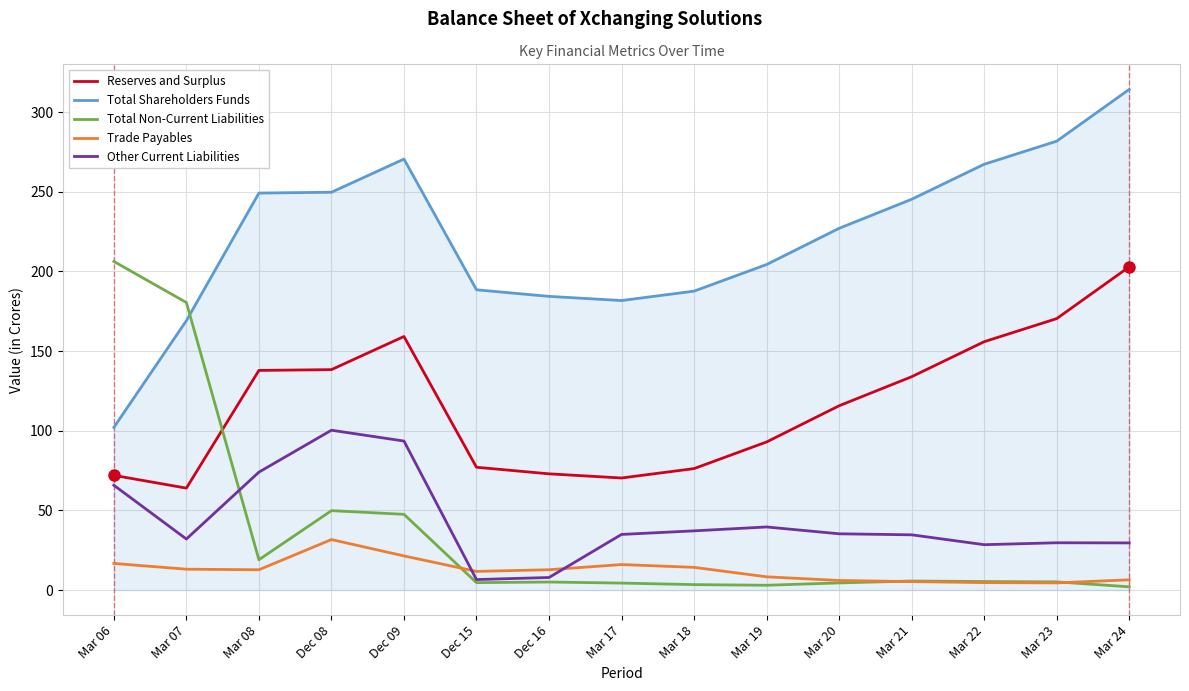

Is this an area chart (filled region under the line)?

No